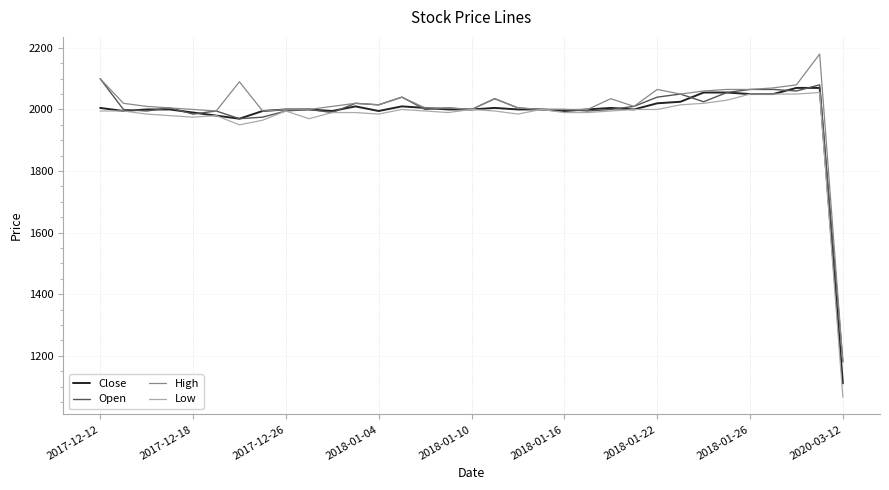

Rank the series by their maximum value, from highest to lowest.

High, Open, Close, Low